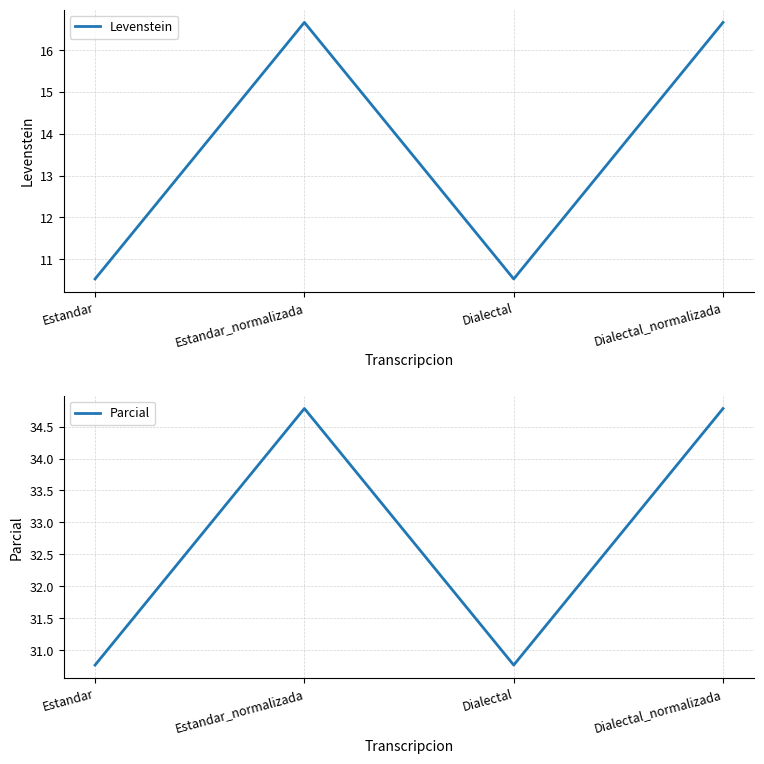

In Parcial, how many points are lower than both neighbors (excluding endpoints)?

1